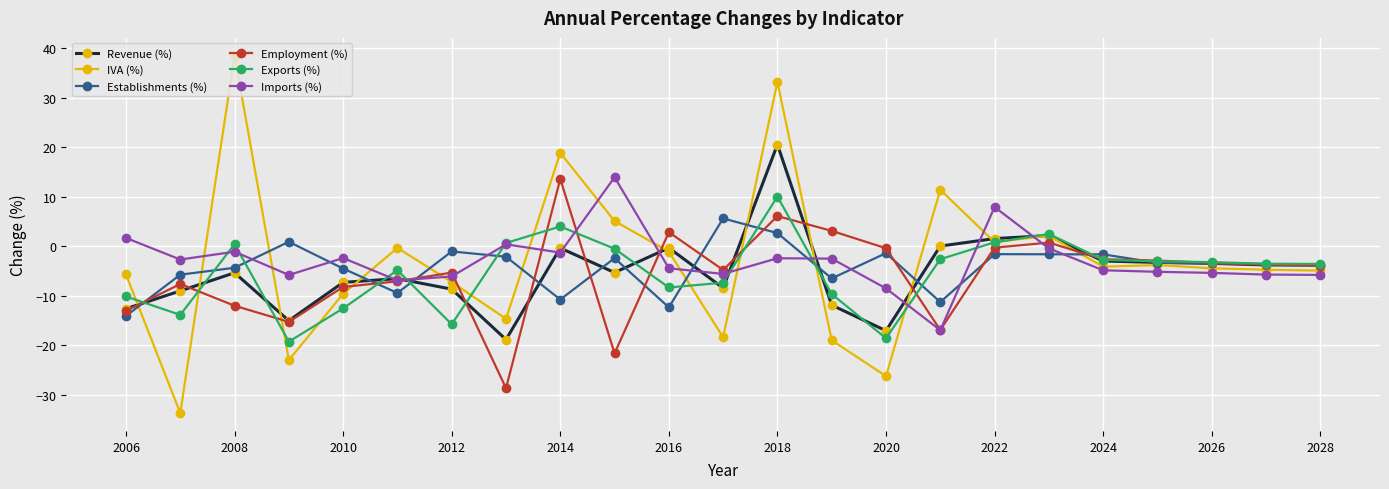

How many lines are shown in the chart?

6